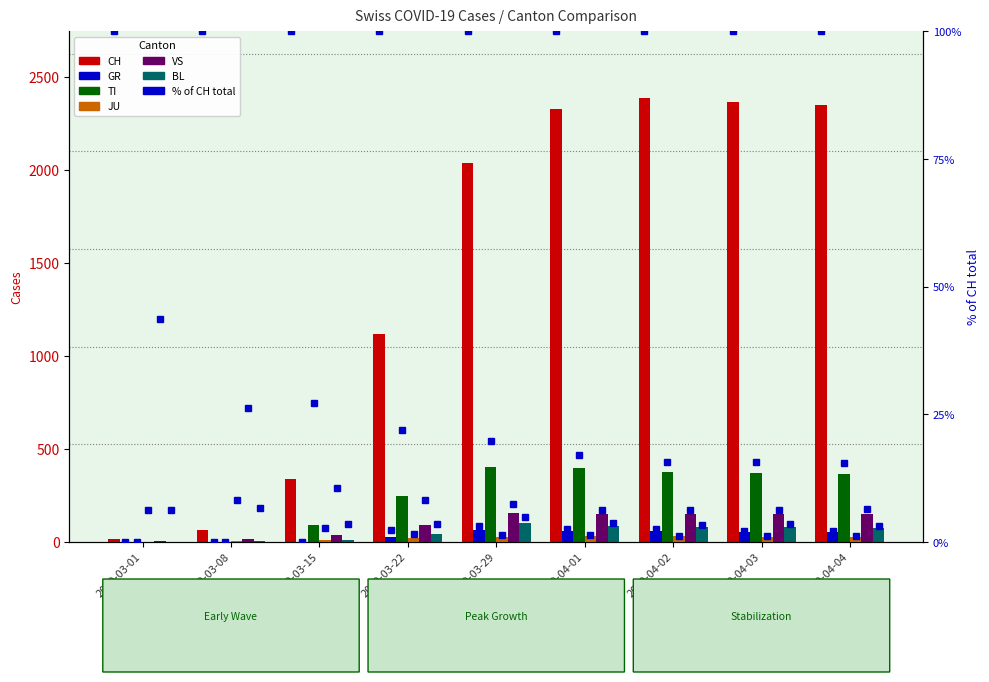

What is the label of the 9th bar from the right?

2020-03-01